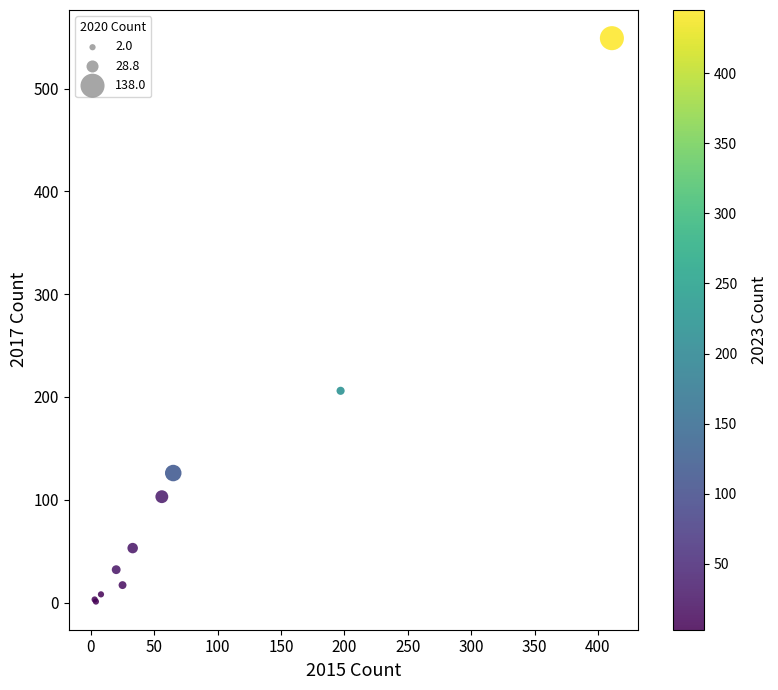

What Y value in the scatter plot is closest to 275?

206